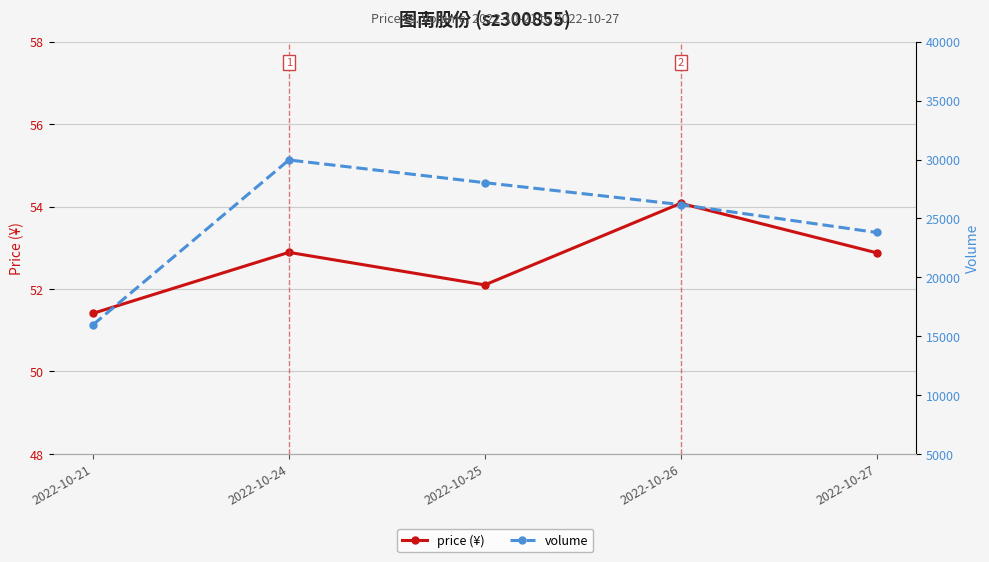

True or false: price (¥) and volume cross at least once.

False